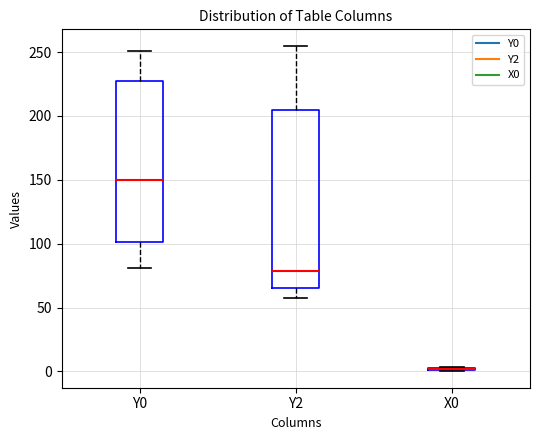

Which box is the tallest, from its lower edge to its upper edge?

Y2